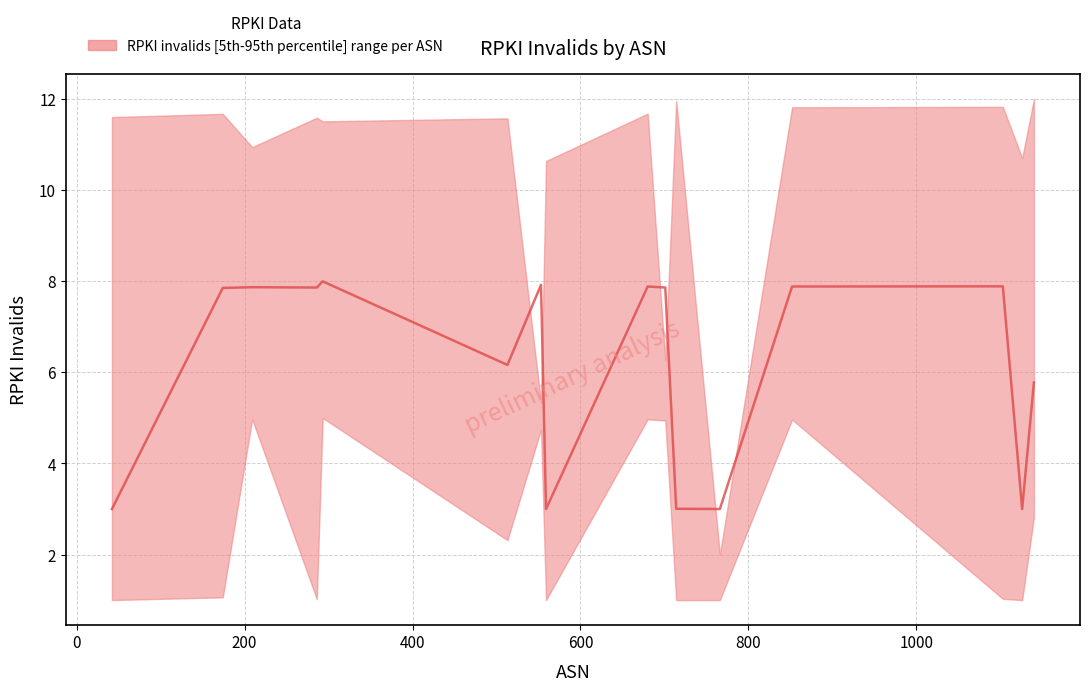

Is this an area chart (filled region under the line)?

No